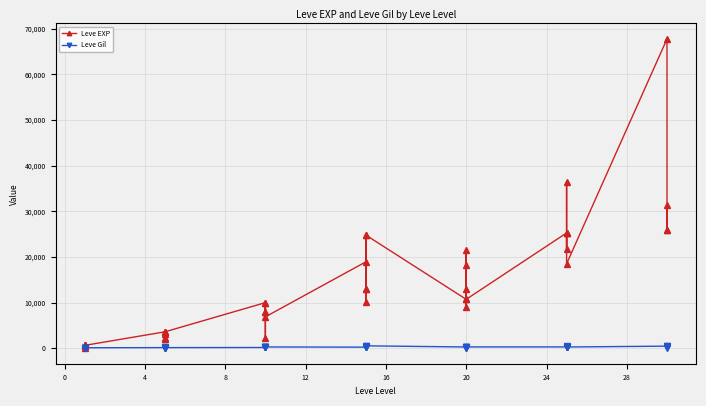

What is the sum of all Leve Gil values?

9603